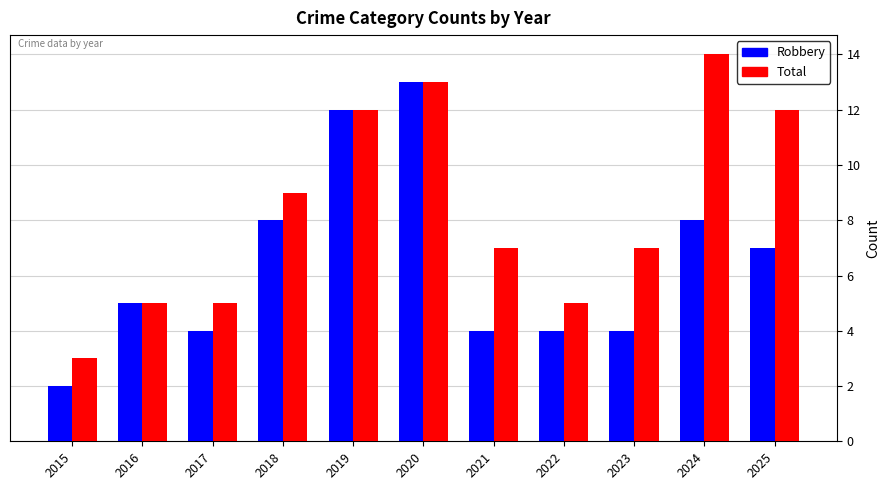

At which category is the sum across all series the highest?

2020